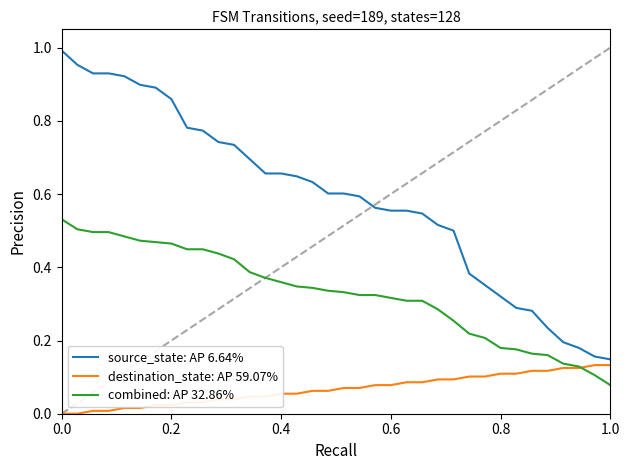

How many lines are shown in the chart?

3